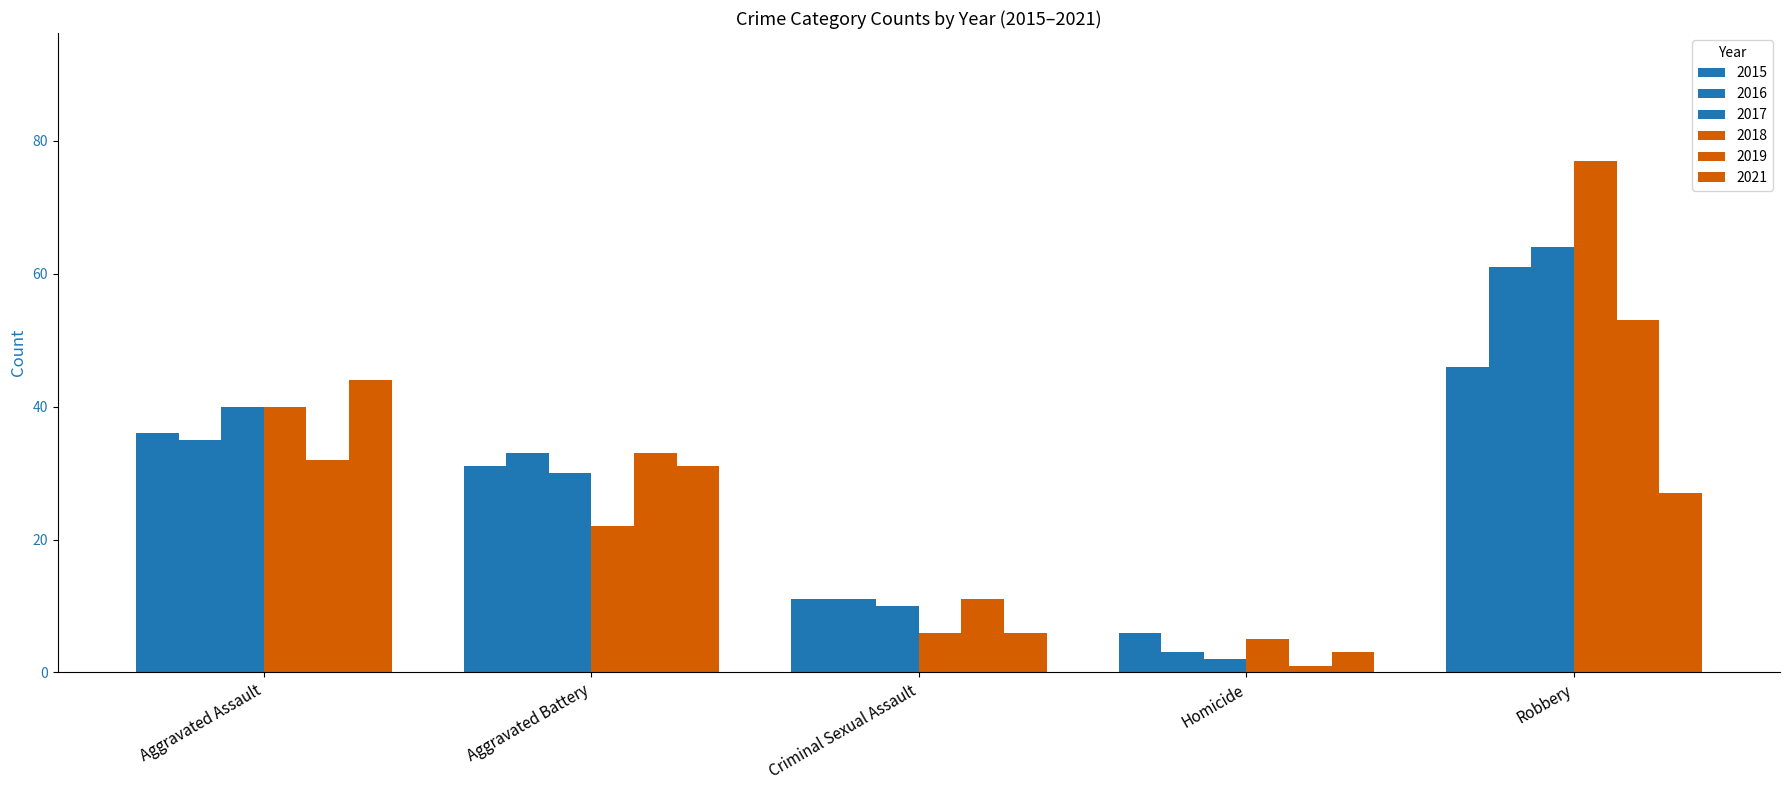

Reading left to right, extract all data points from this chart.

2015: 36	31	11	6	46
2016: 35	33	11	3	61
2017: 40	30	10	2	64
2018: 40	22	6	5	77
2019: 32	33	11	1	53
2021: 44	31	6	3	27